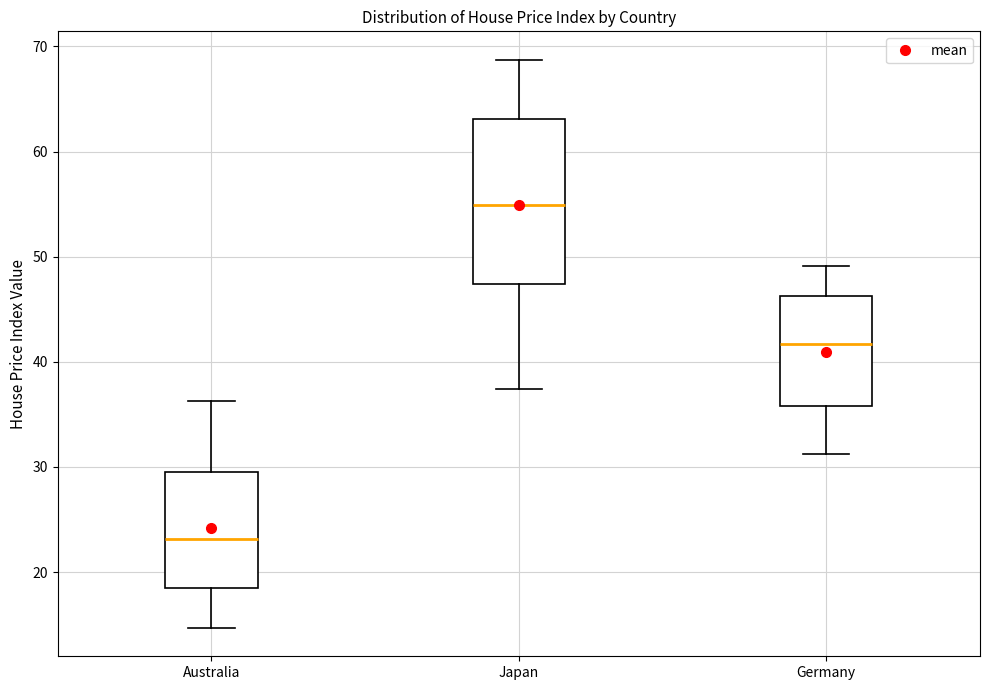

Reading left to right, read every box against the y-axis: the position of its median line, the range the box covers, and the ends of its whiskers. The values are not printed on the chart, so give them approximately, as read against the axis.

Australia: median 23, box 19 to 30, whiskers 15 to 36
Japan: median 55, box 47 to 63, whiskers 37 to 69
Germany: median 42, box 36 to 46, whiskers 31 to 49